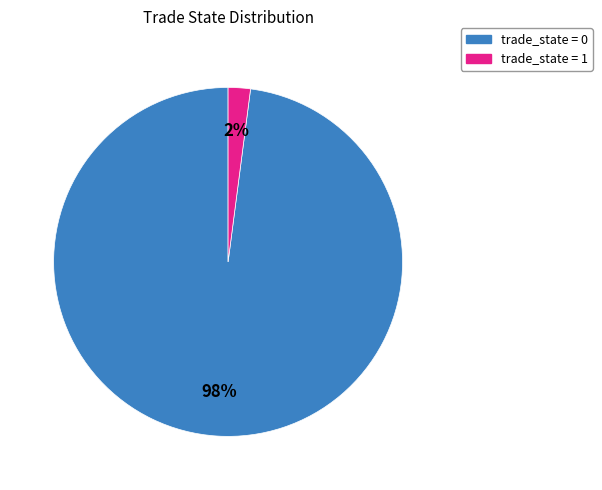

Is there any slice that represents more than half of the pie?

Yes